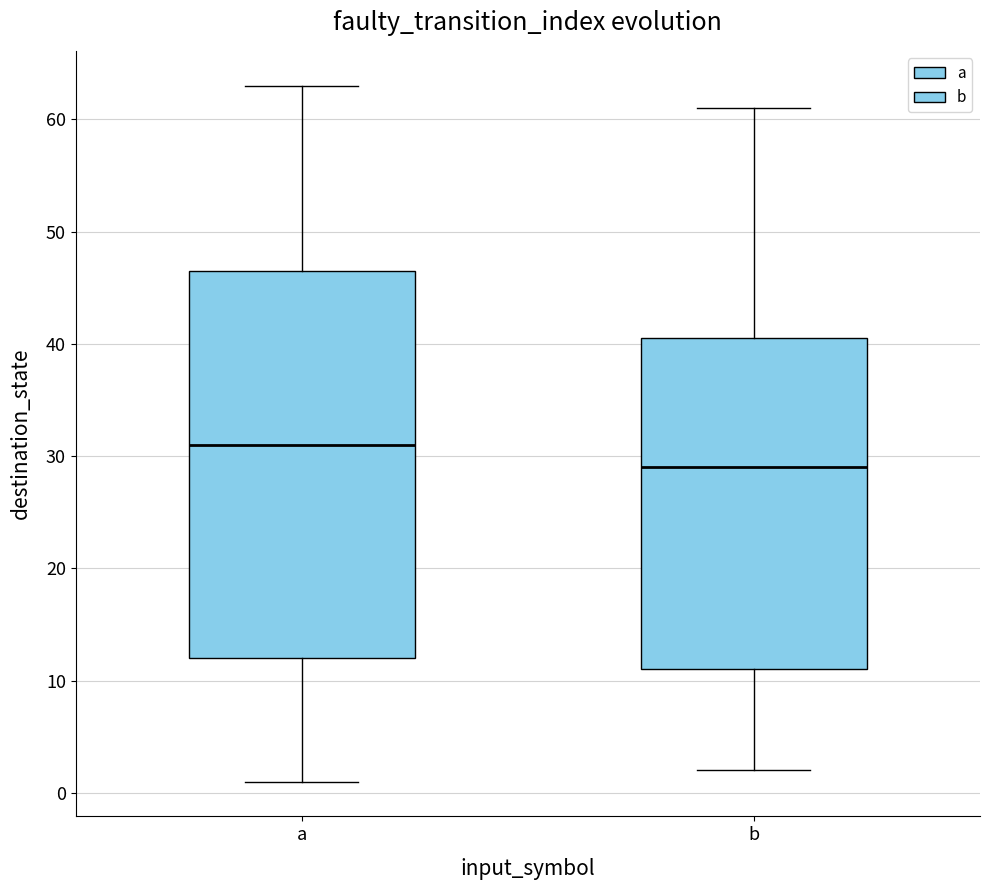

Where does the upper whisker of the box for a end on the y-axis? The values are not printed on the chart, so give them approximately, as read against the axis.

63